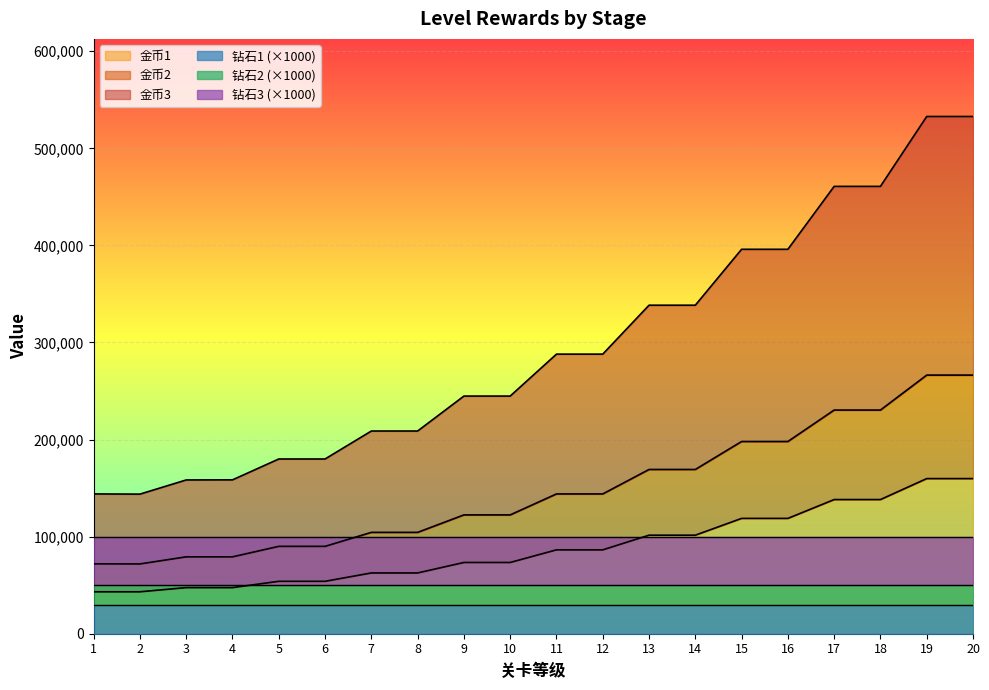

At how many categories does at least one series exceed 44042?

20